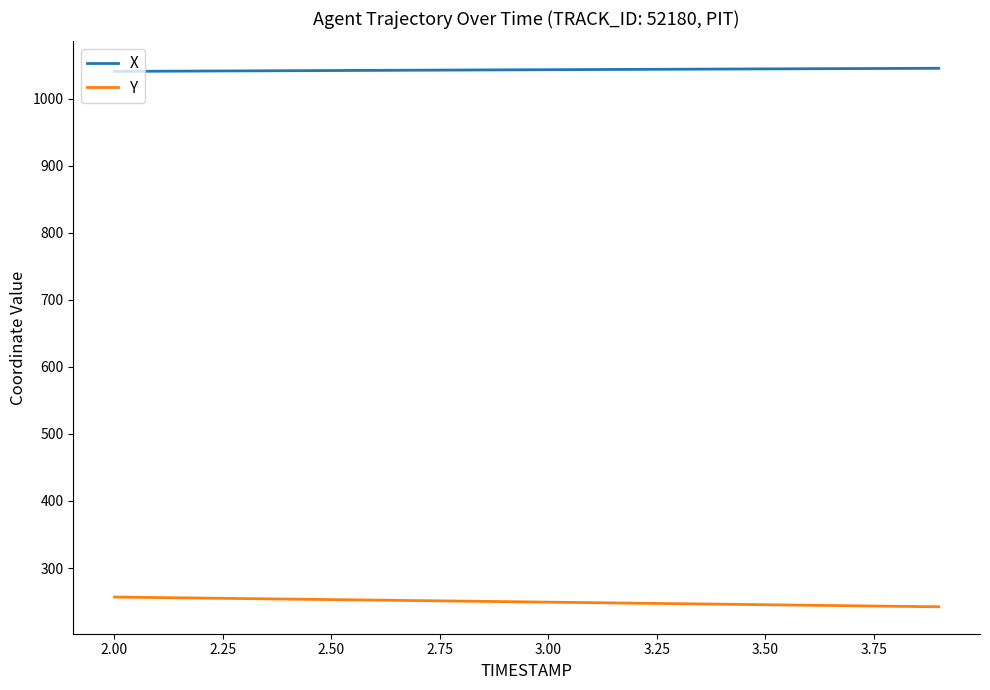

Which series has the largest total across all categories?

X